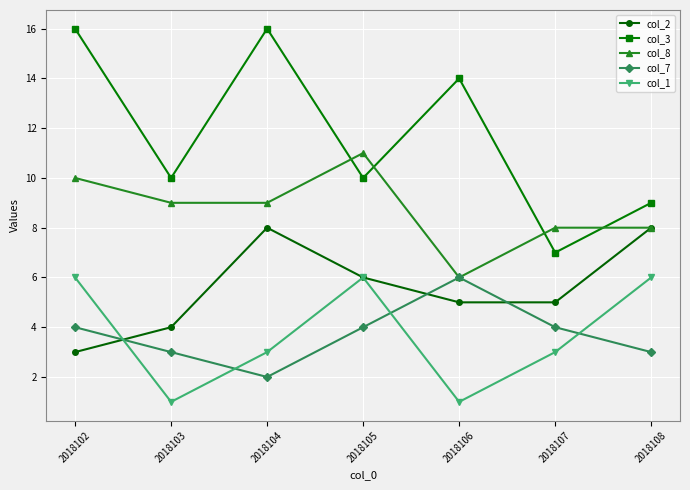

What is the sum of all col_1 values?

26